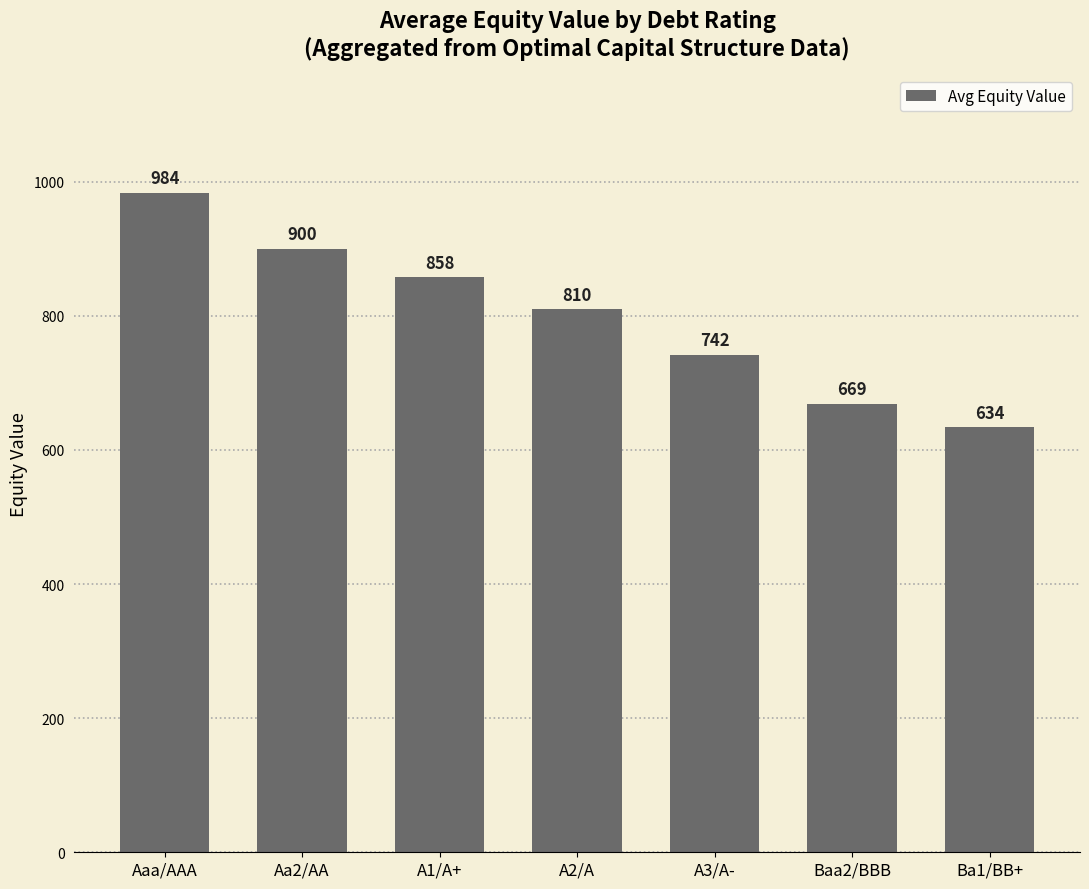

What is the value of the 2nd bar from the left?

900.0